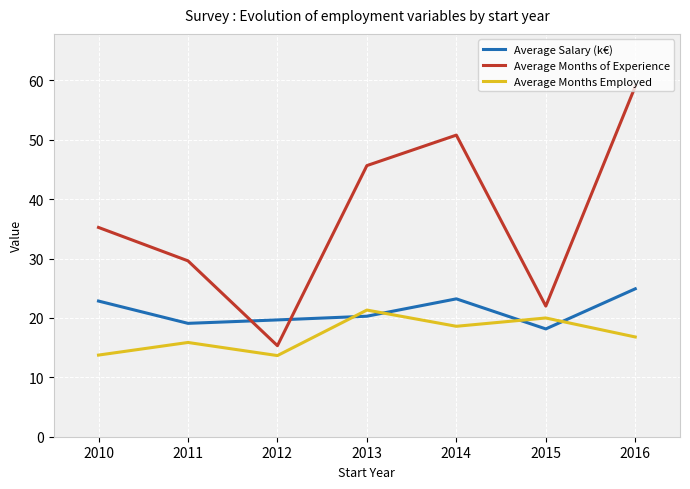

True or false: Average Months Employed and Average Salary (k€) intersect in this chart.

True